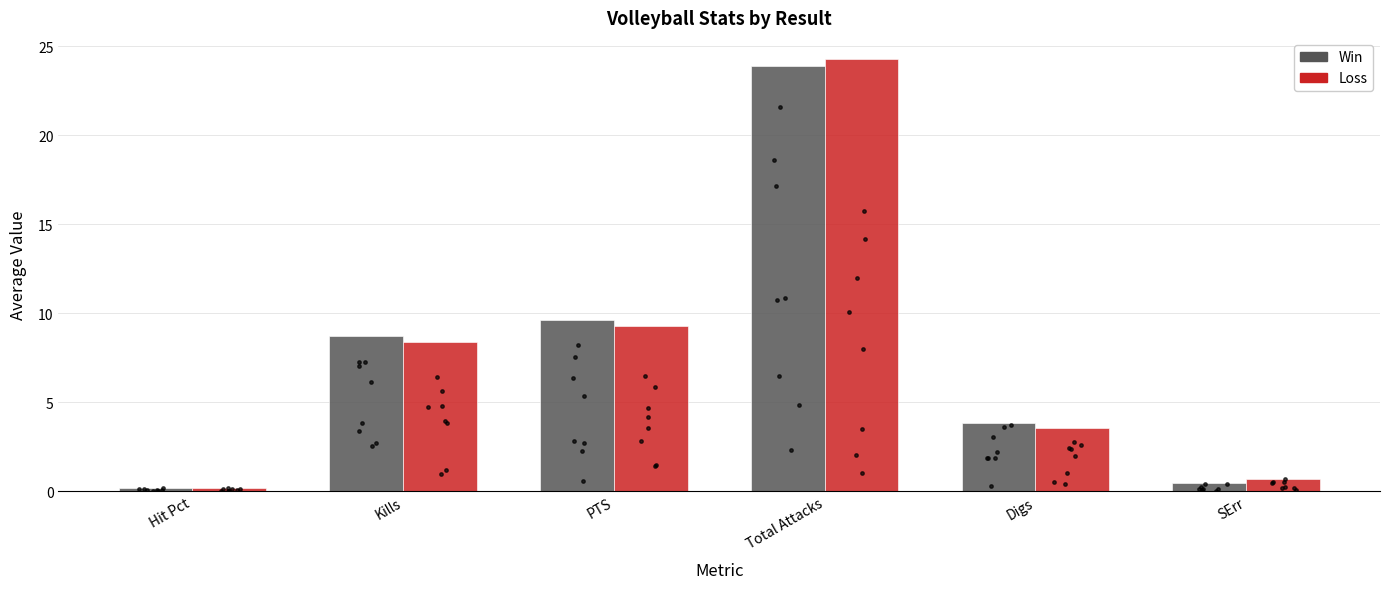

Which series contains the lowest Y value?

Loss